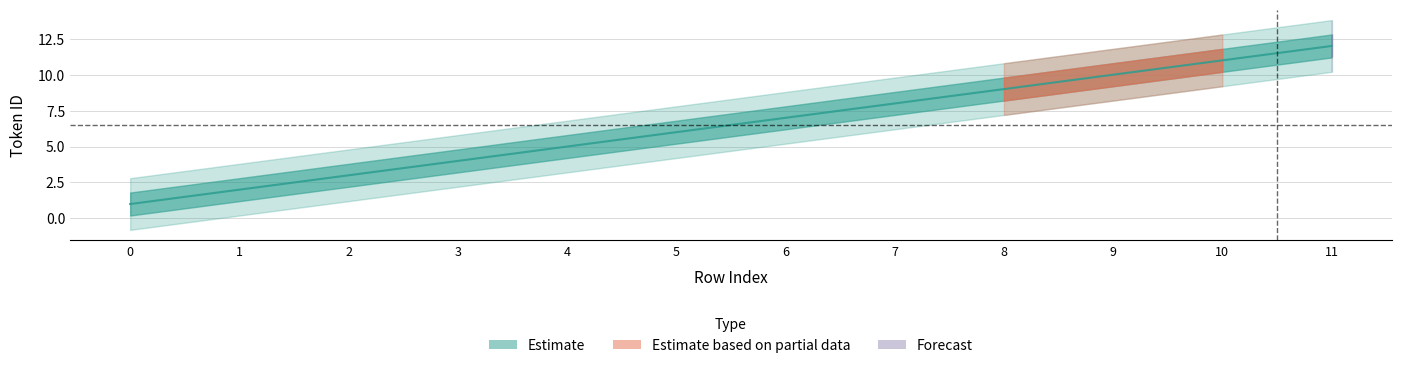

Which category has the highest value across all series?

11